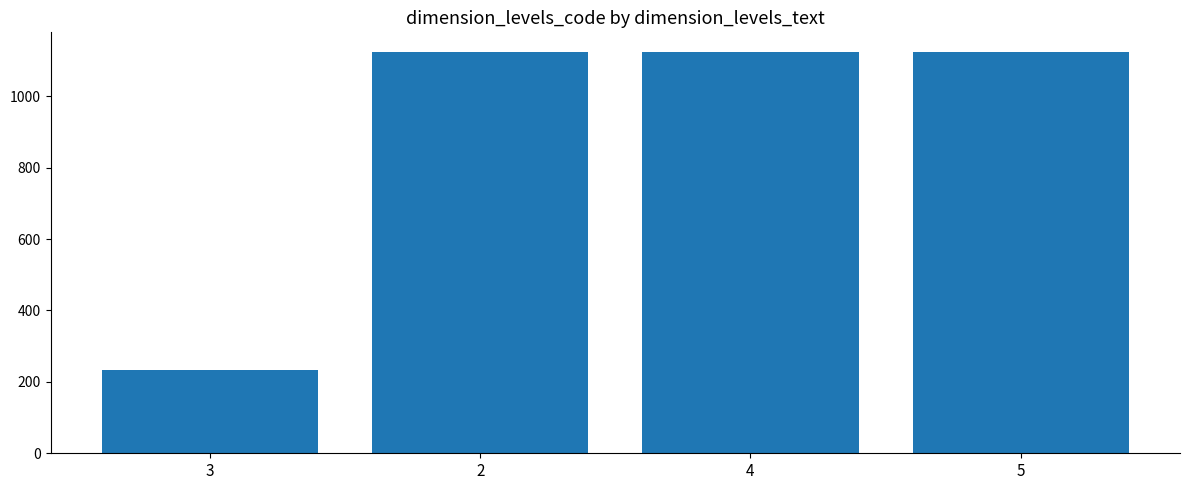

What is the change in value from 3 to 2?

+889